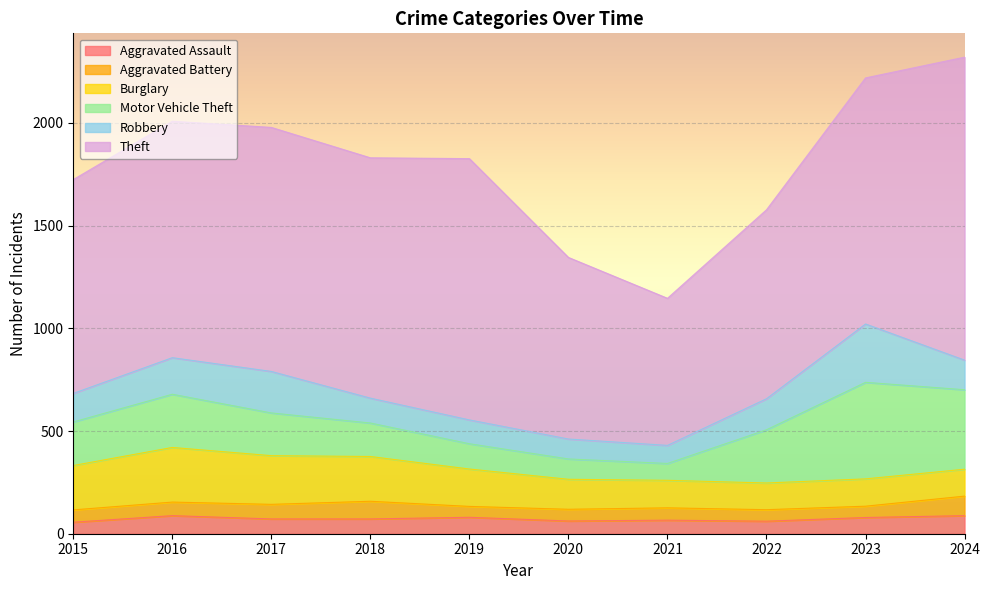

True or false: Burglary and Aggravated Battery intersect in this chart.

False